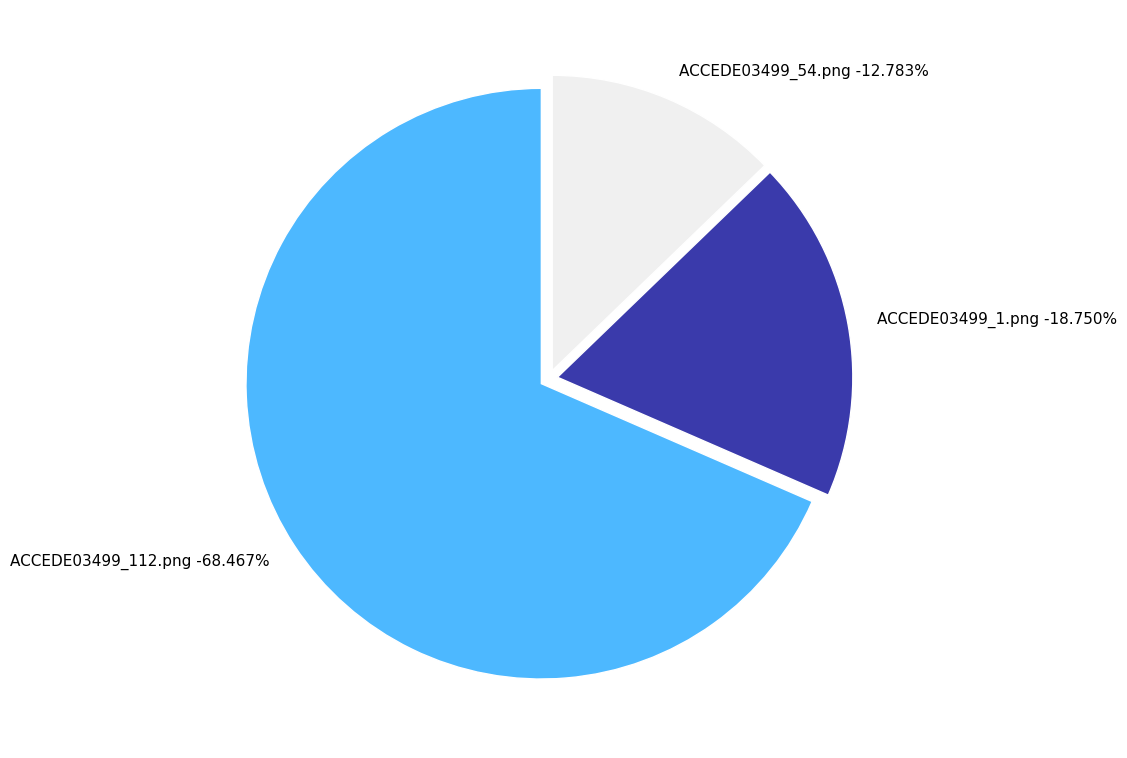

Rank the categories by value from lowest to highest.

ACCEDE03499_54.png, ACCEDE03499_1.png, ACCEDE03499_112.png